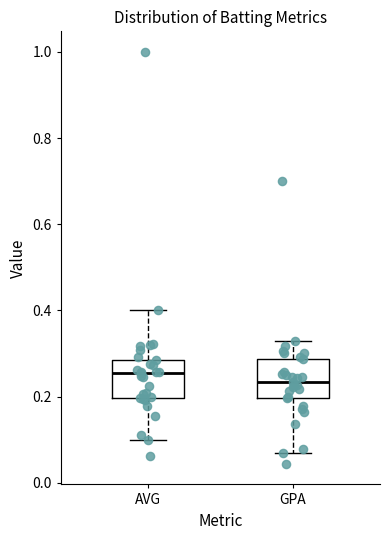

Which box's median line is the lowest?

GPA